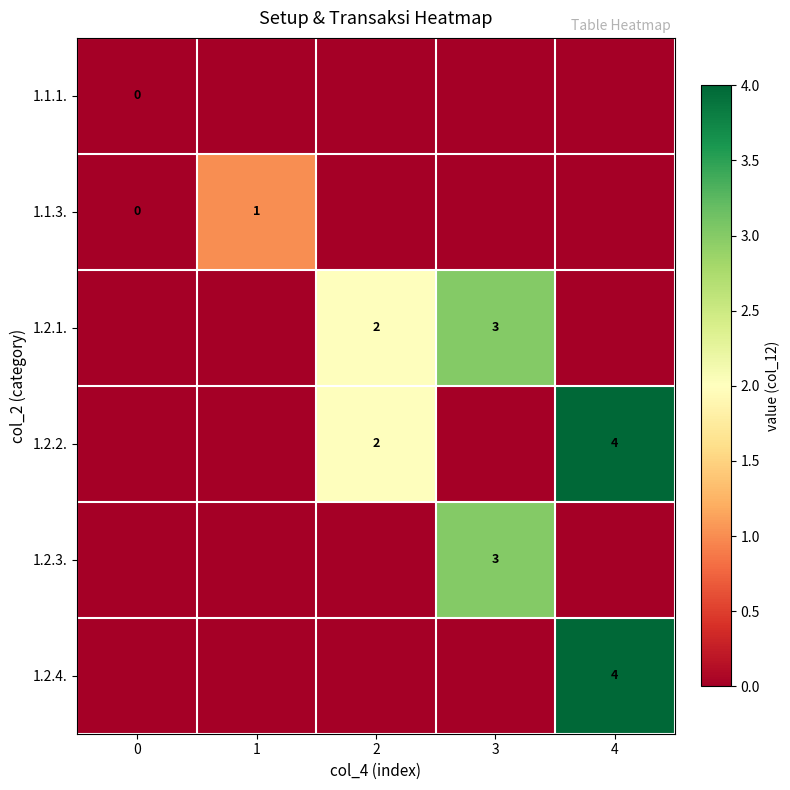

Is the value of 1.2.3. at 3 greater than the value of 1.2.2. at 4?

No